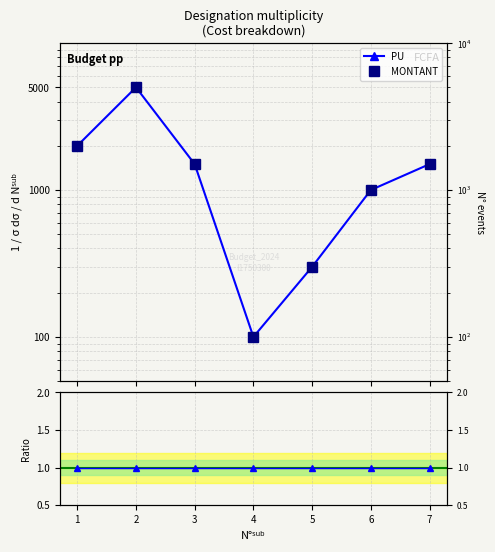

At which label does MONTANT reach its peak?

2